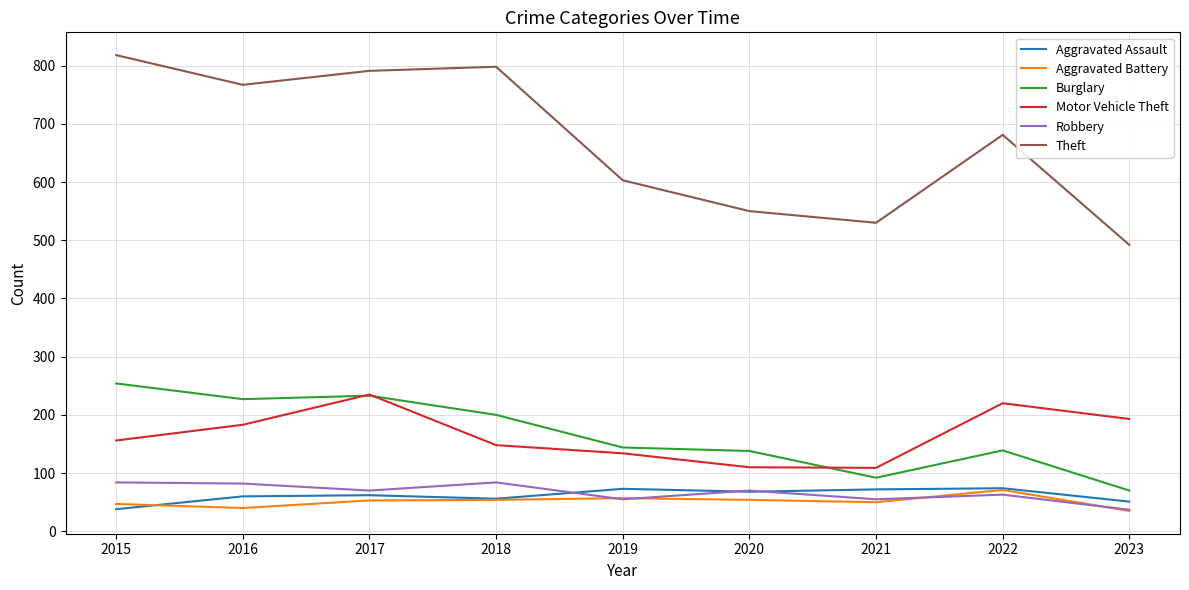

True or false: Burglary has a value of 135 at 2017.

False